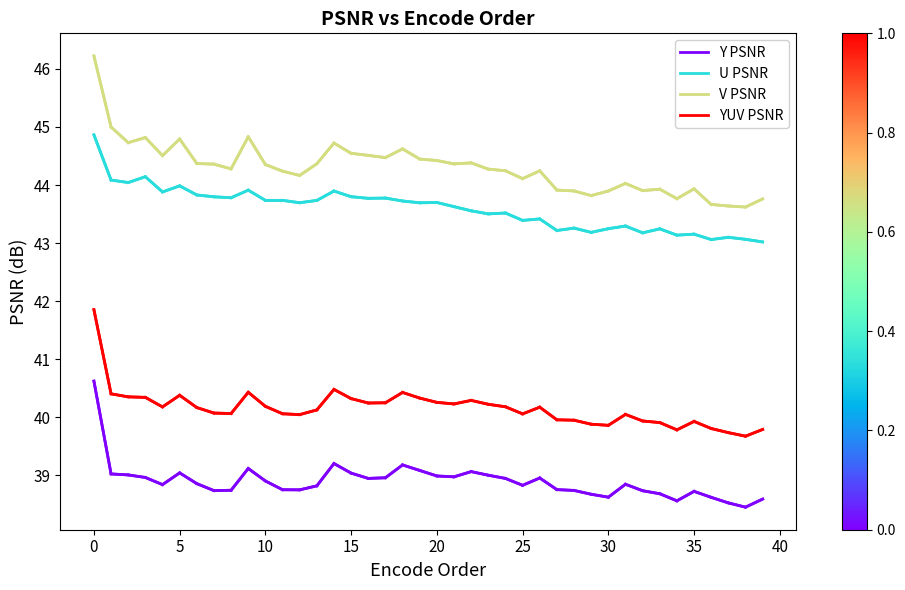

What is the sum of all U PSNR values?

1743.8